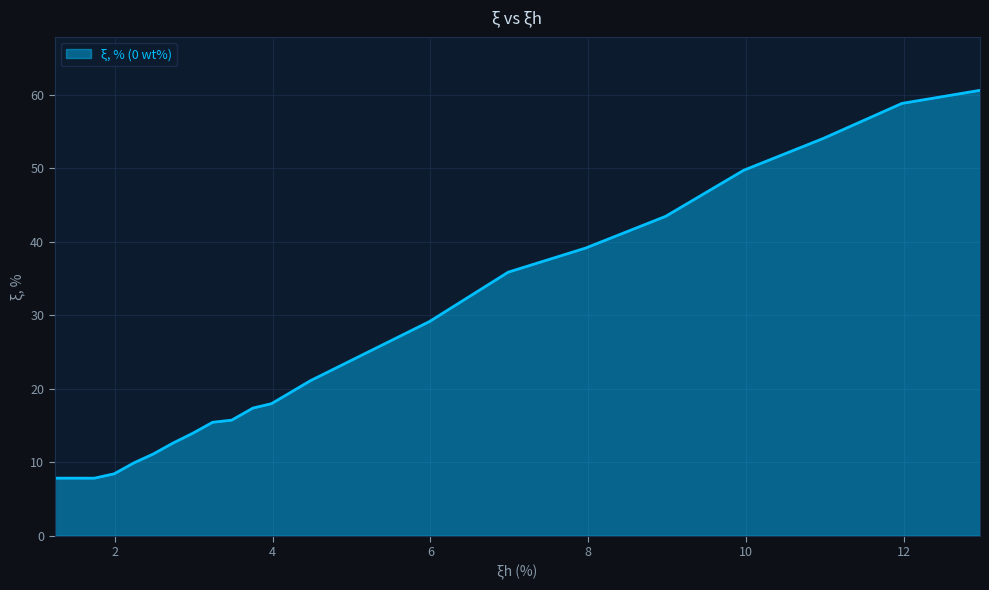

What is the greatest value displayed?

60.6